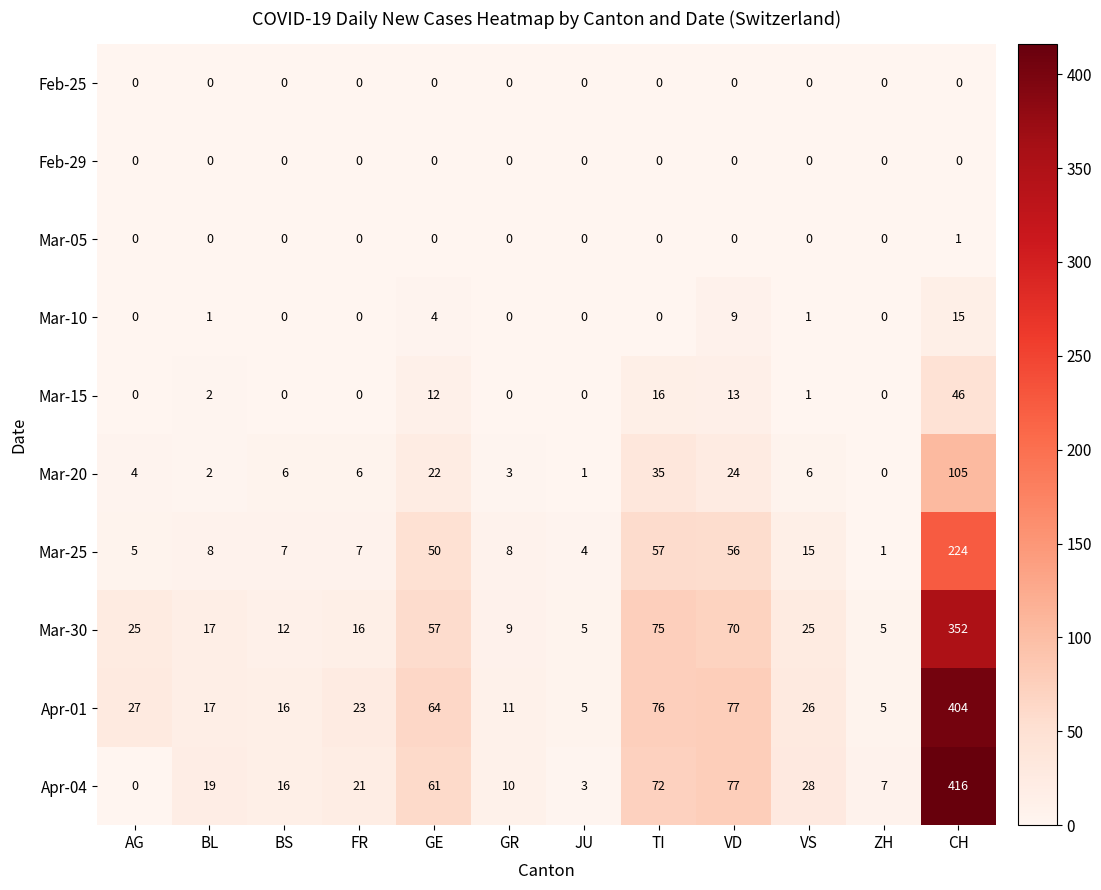

What is the maximum value shown in the chart?

416